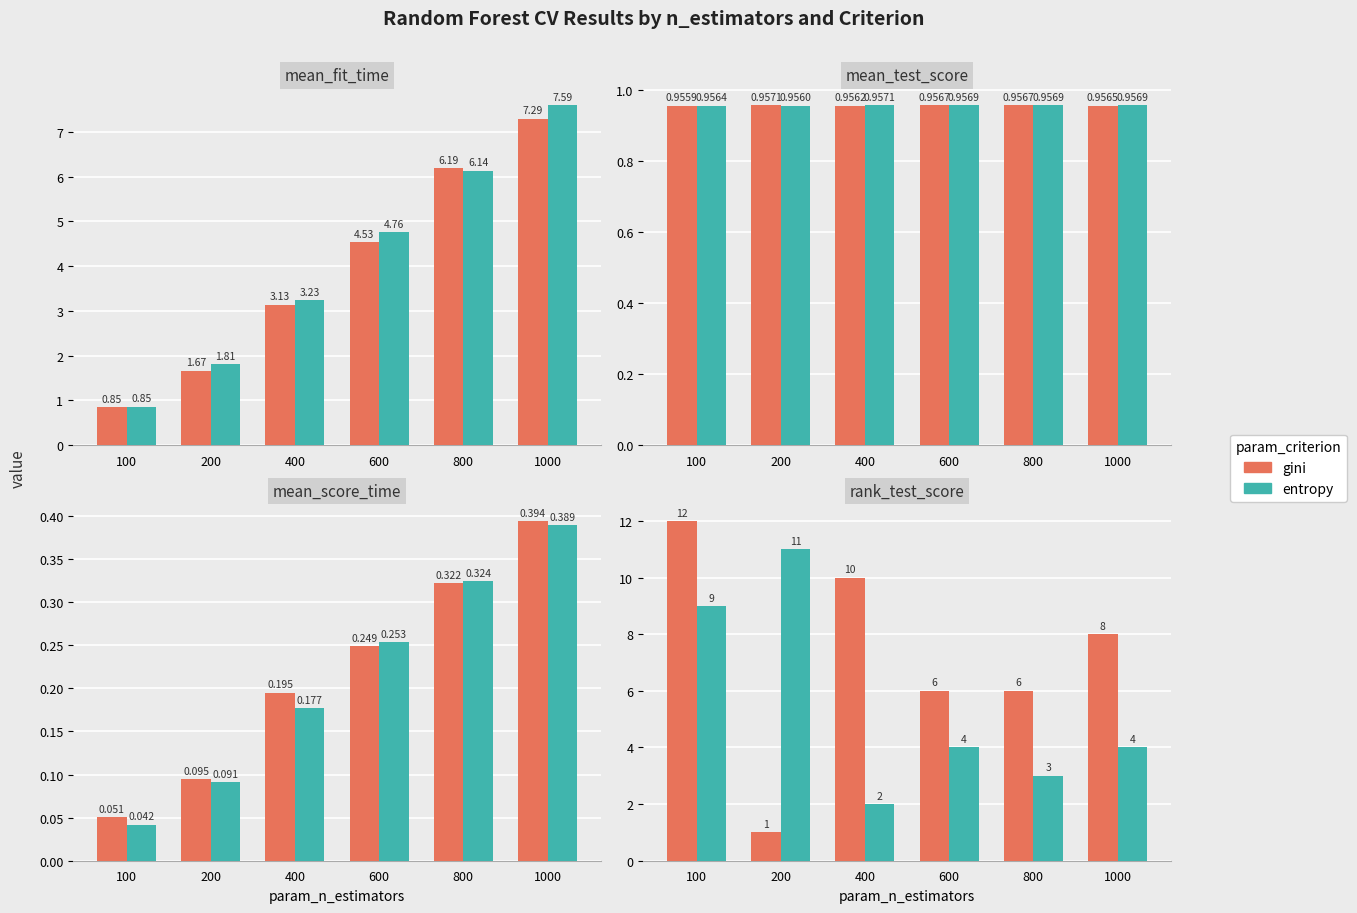

Does the chart contain stacked bars?

No